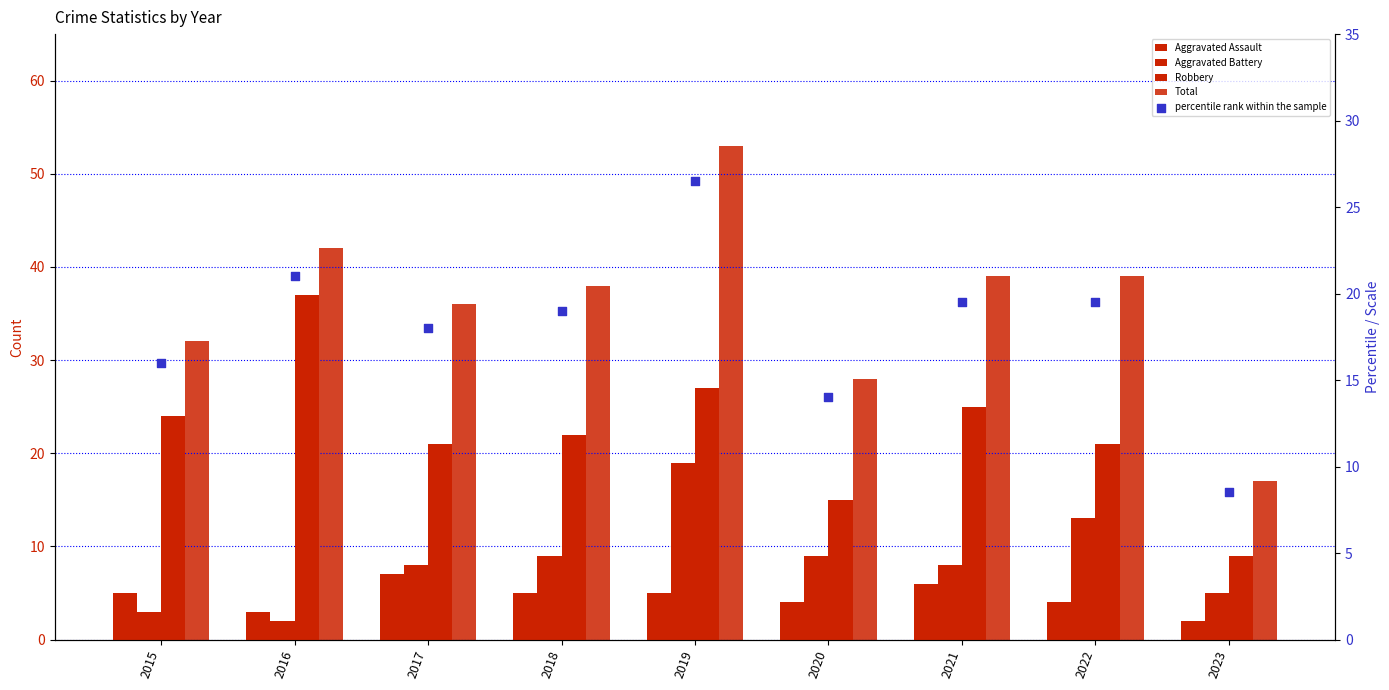

What are all the series names shown in the legend?

Aggravated Assault, Aggravated Battery, Robbery, Total, percentile rank within the sample